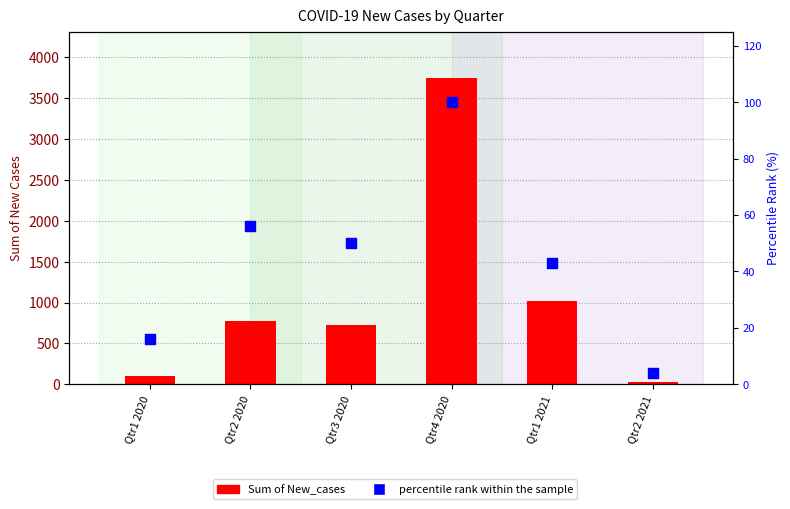

Is the value of Sum of New_cases at Qtr2 2021 greater than the value of percentile rank within the sample at Qtr1 2021?

No